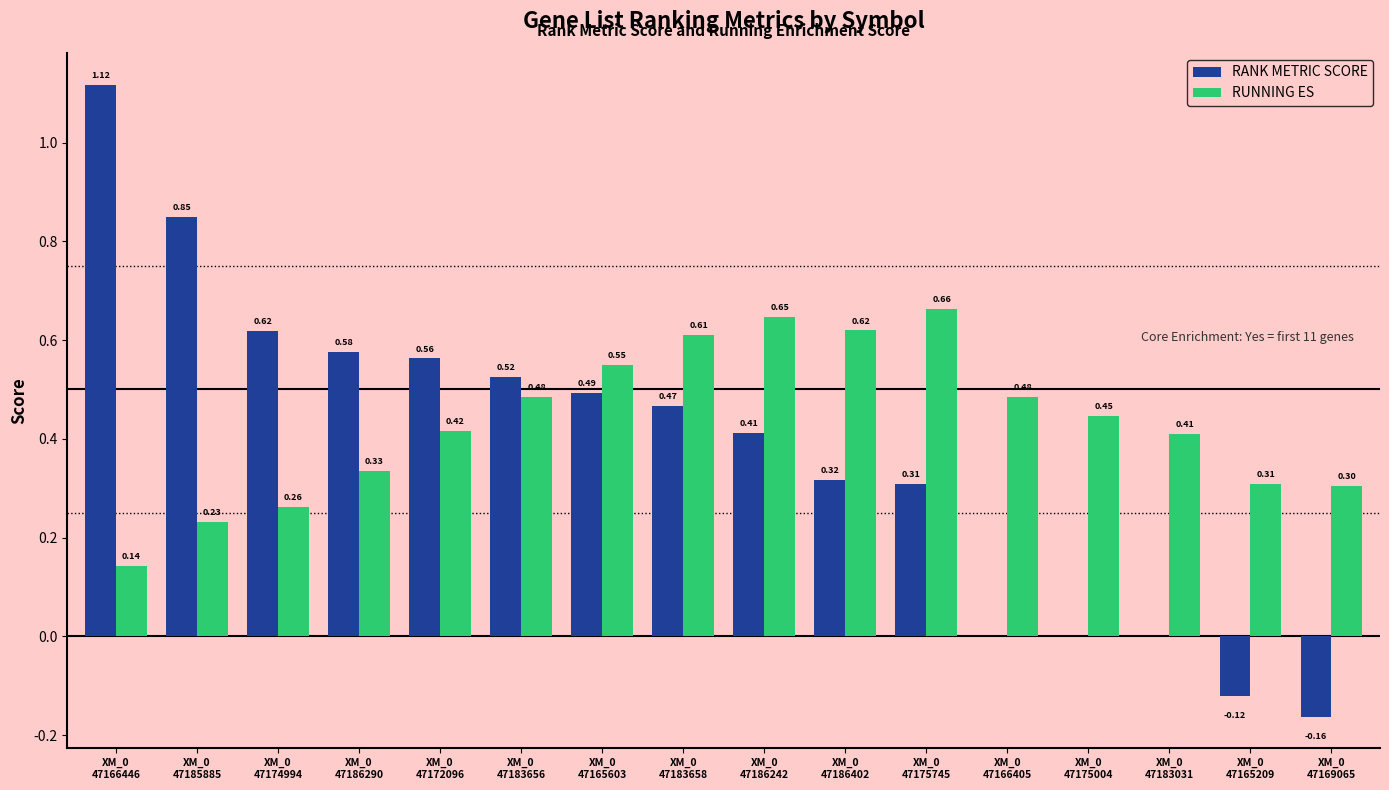

How many groups of bars are there?

16